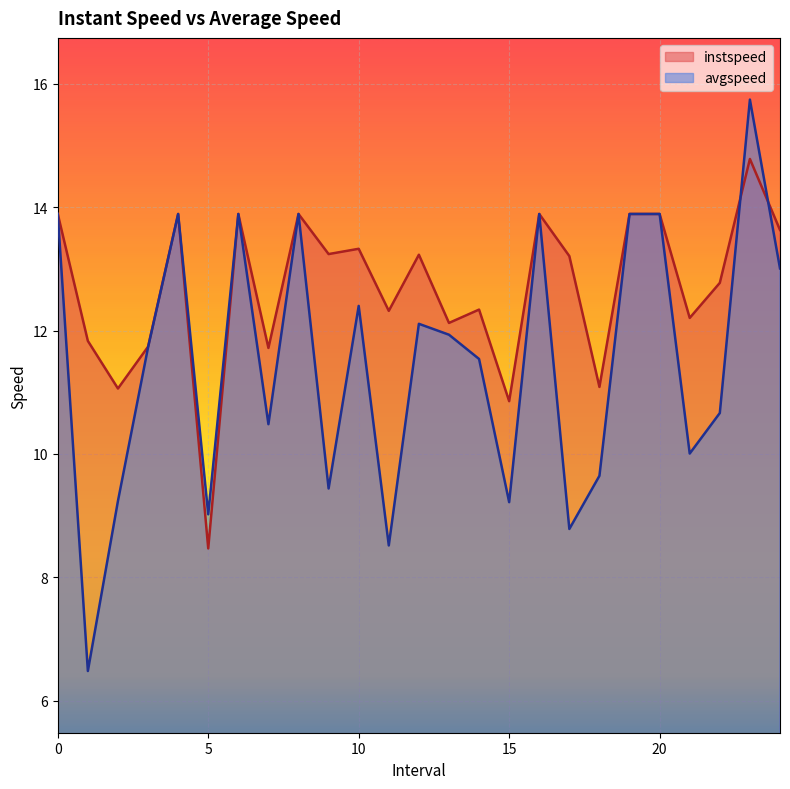

Is it true that instspeed equals 12.1 at 13.0?

True